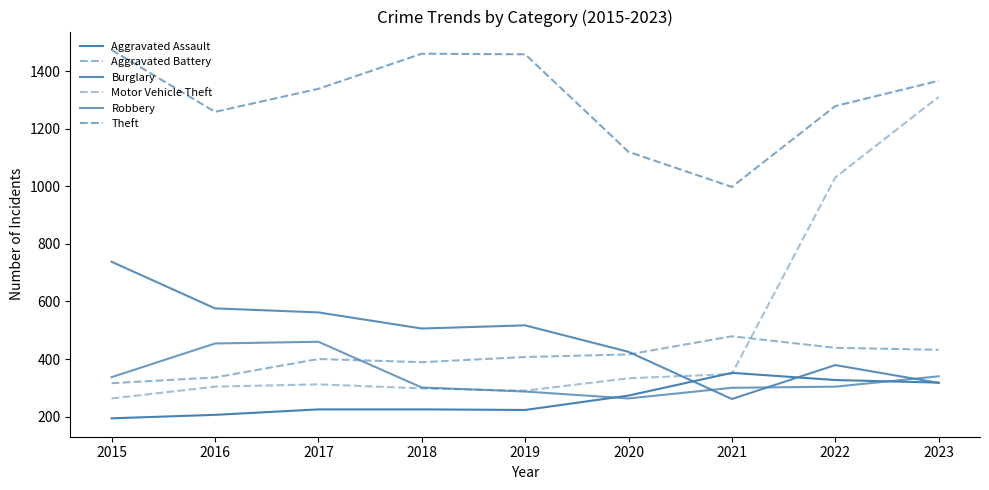

Between 2020 and 2023, which is larger?

2023